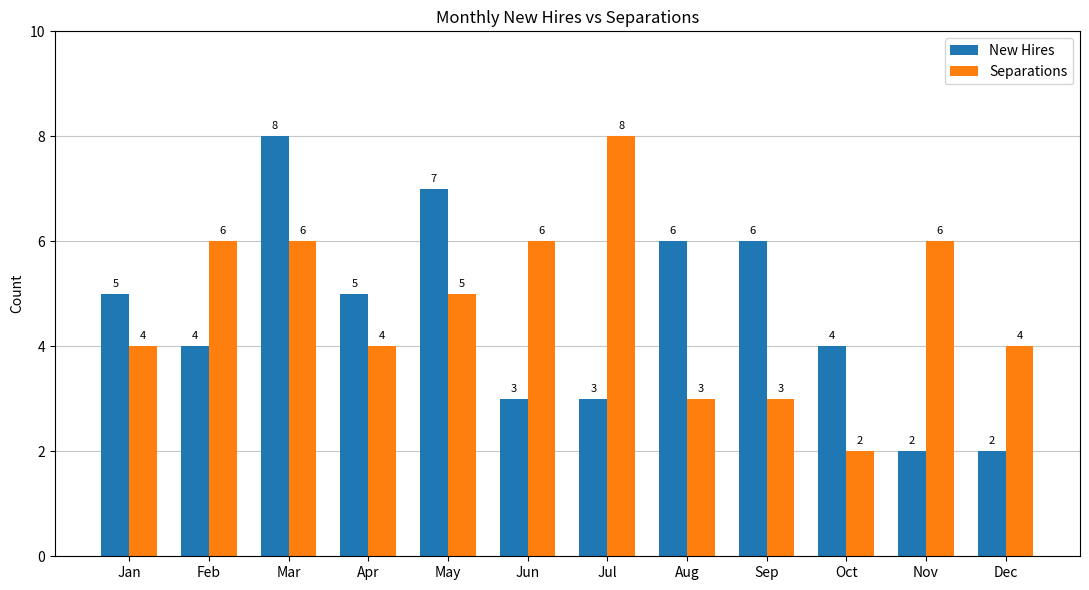

What is the difference between the highest and lowest values at Sep?

3